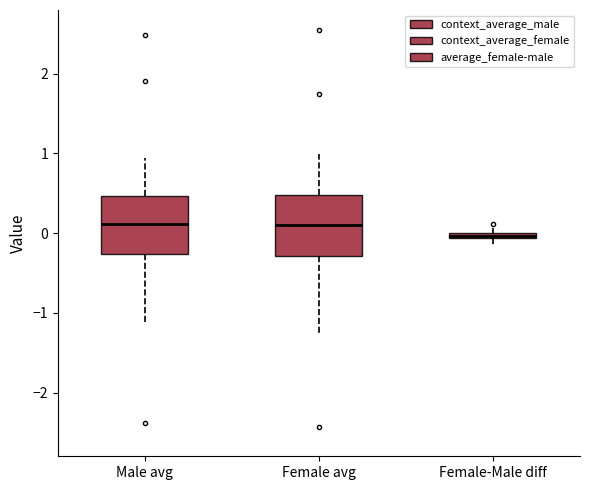

Which box has the lowest median line?

Female-Male diff